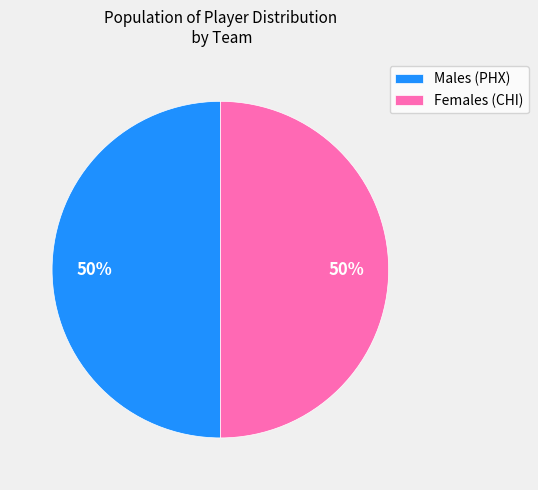

Is it true that Males (PHX) is 50% of the pie?

True